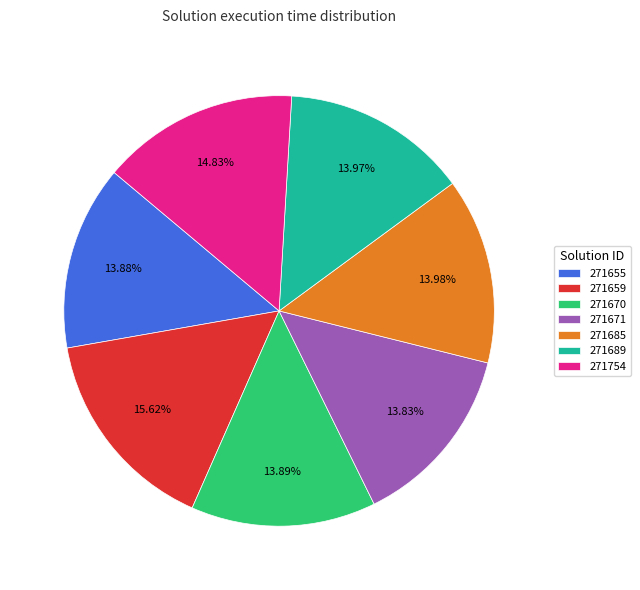

Combined, do 271685 and 271671 account for over 50%?

No